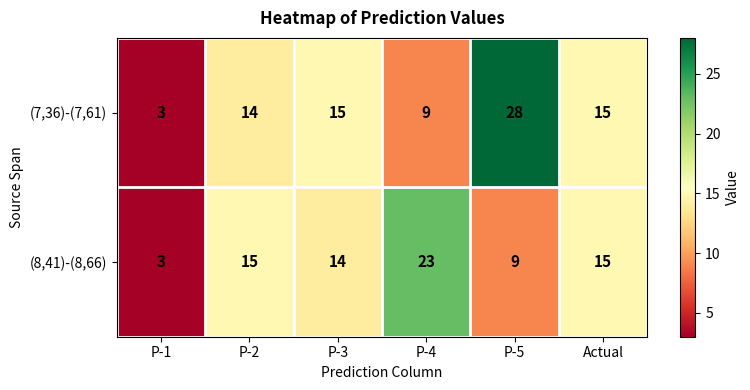

At which label does (8,41)-(8,66) reach its minimum?

P-1